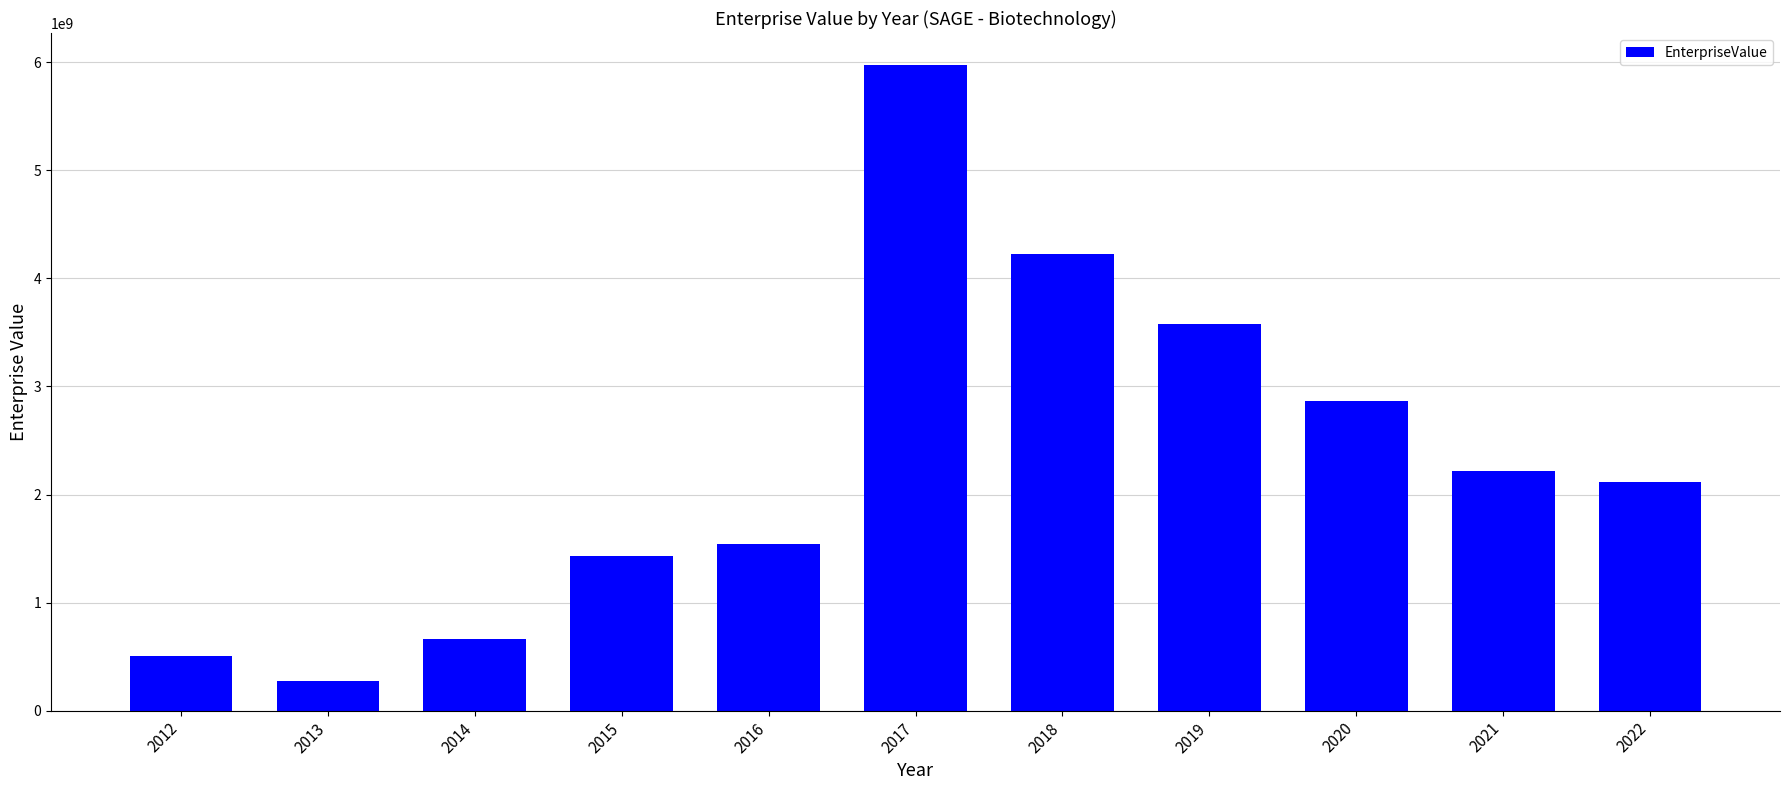

True or false: the data shows 1432721190.4 at 2015.

True